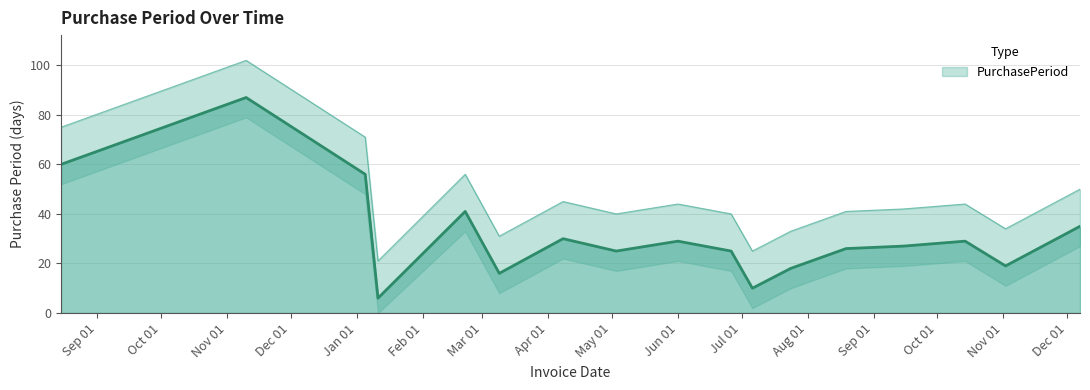

What is the sum of all values?

539